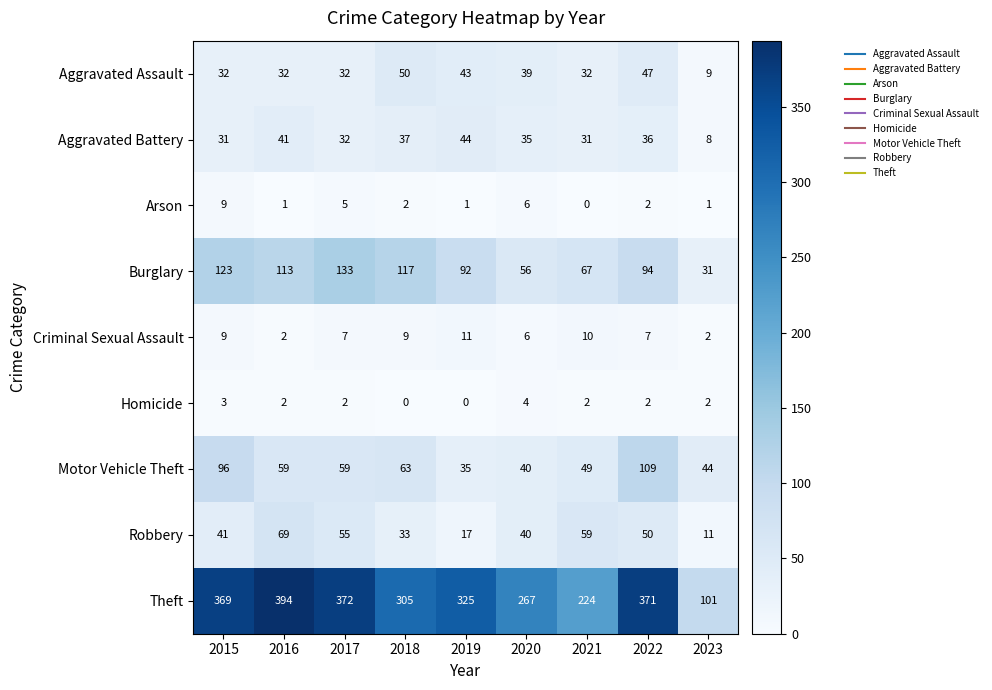

List the series in order of their peak value, highest first.

Theft, Burglary, Motor Vehicle Theft, Robbery, Aggravated Assault, Aggravated Battery, Criminal Sexual Assault, Arson, Homicide